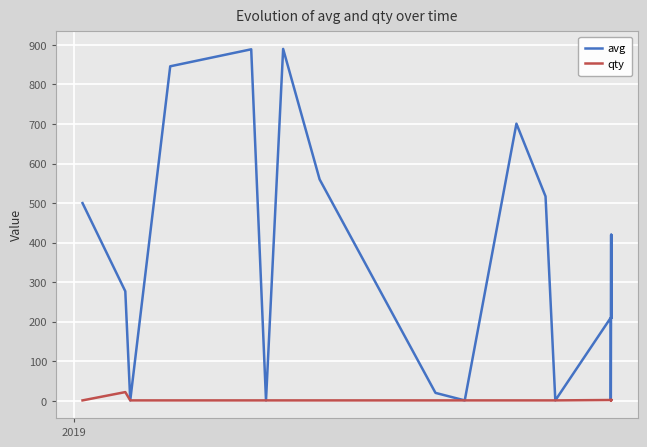

Which series has the widest spread of values?

avg